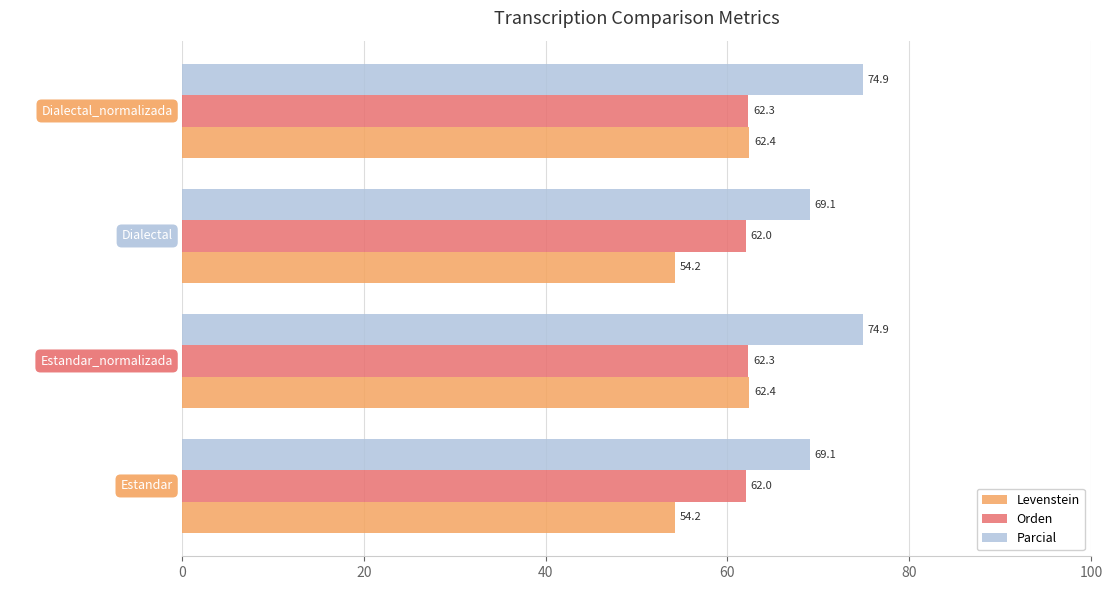

List the series in order of their peak value, highest first.

Parcial, Levenstein, Orden